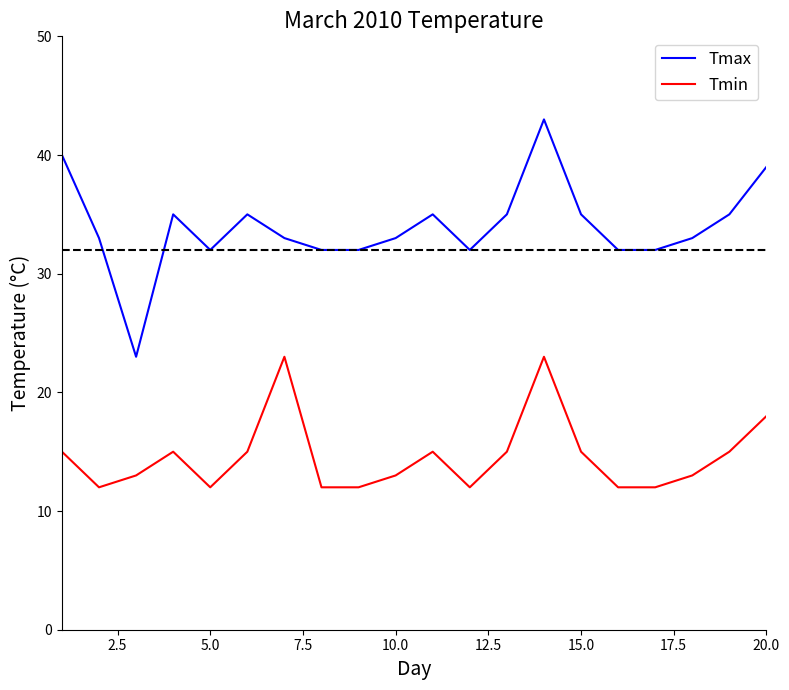

Which series has the largest range (max minus min)?

Tmax